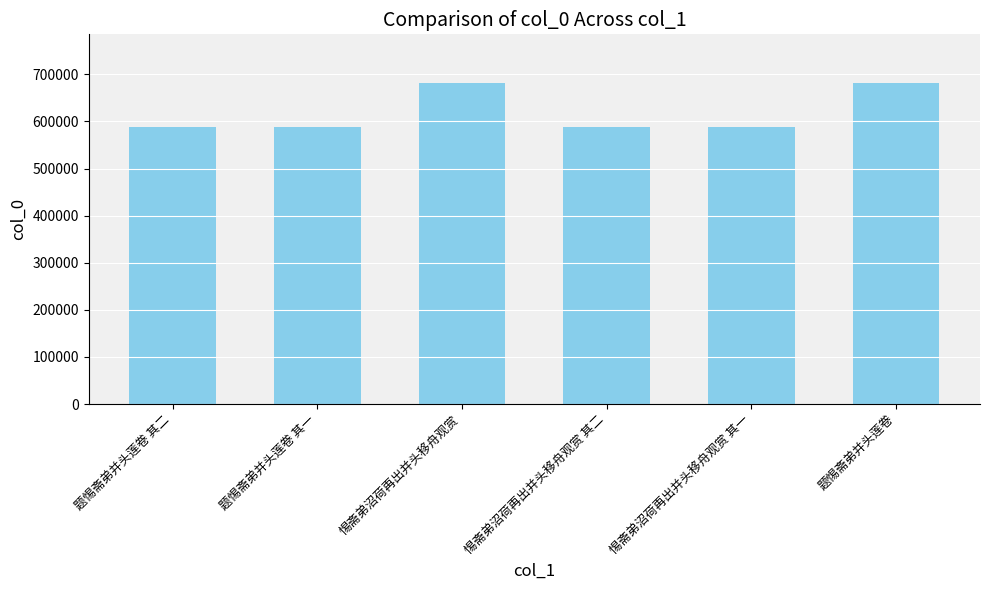

What is the approximate value at 惕斋弟沼荷再出并头移舟观赏 其一?

589022